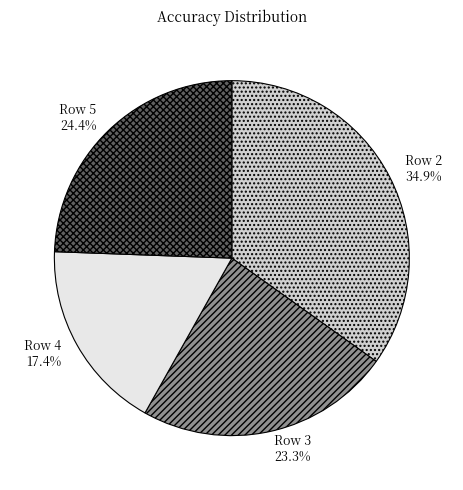

What is the largest slice in the pie chart?

Row 2